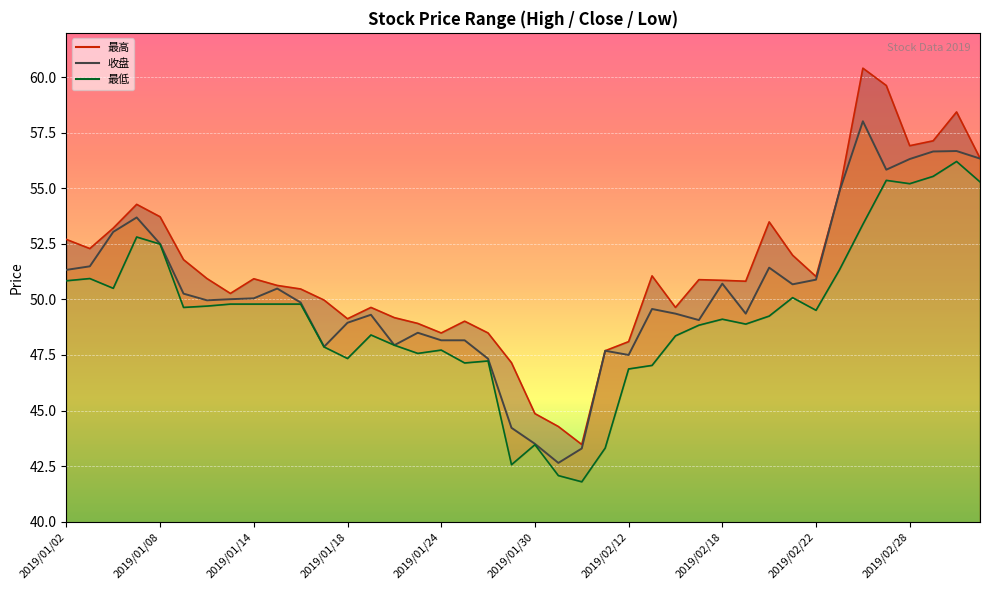

What are all the series names shown in the legend?

最高, 收盘, 最低